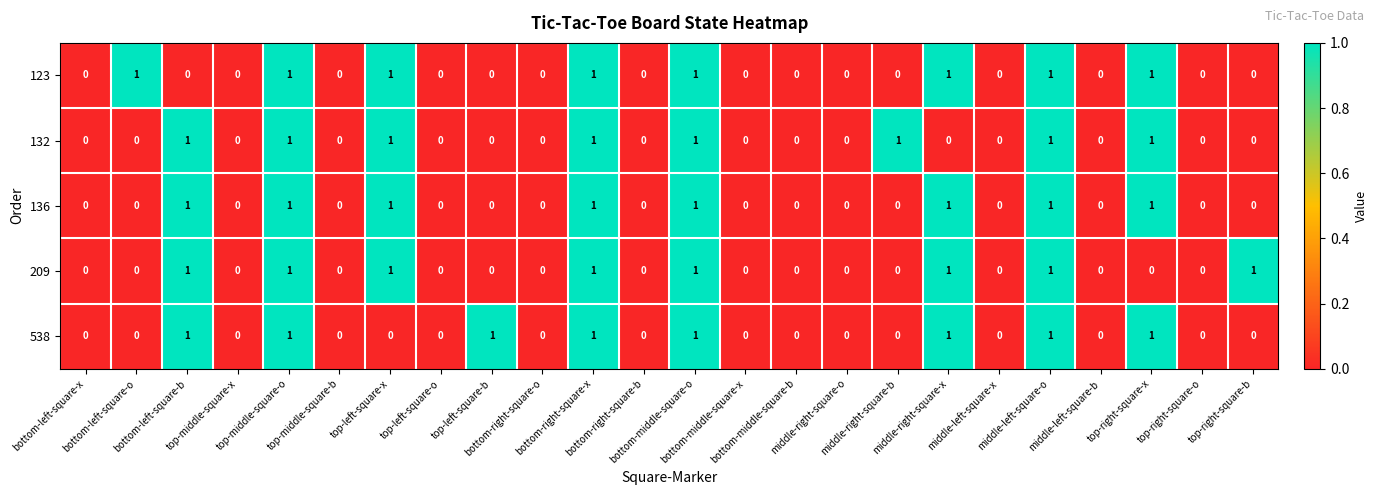

Count the number of data series in this chart.

5